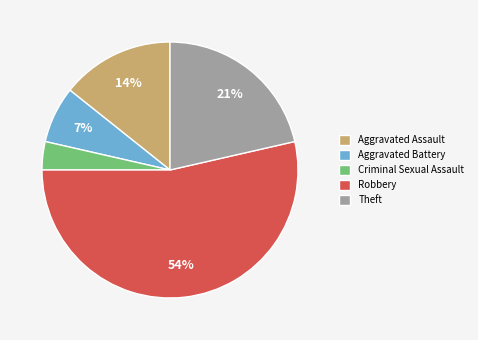

How many slices are in this pie chart?

5